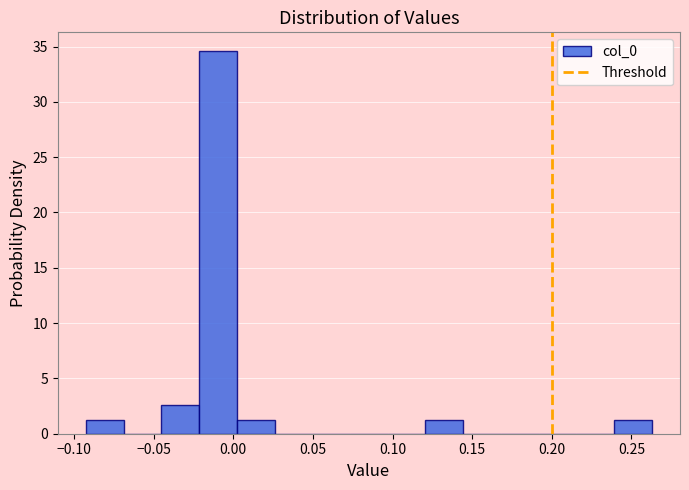

Reading left to right, transcribe this chart: for each bar, give the range it covers on the x-axis and its height. Neither the bar edges nor the heights are printed on the chart, so give them approximately, as read against the axes.

-0.090 to -0.070: 1.5
-0.070 to -0.045: 0
-0.045 to -0.020: 2.5
-0.020 to 0.000: 34.5
0.000 to 0.025: 1.5
0.025 to 0.050: 0
0.050 to 0.075: 0
0.075 to 0.095: 0
0.095 to 0.120: 0
0.120 to 0.145: 1.5
0.145 to 0.170: 0
0.170 to 0.190: 0
0.190 to 0.215: 0
0.215 to 0.240: 0
0.240 to 0.265: 1.5